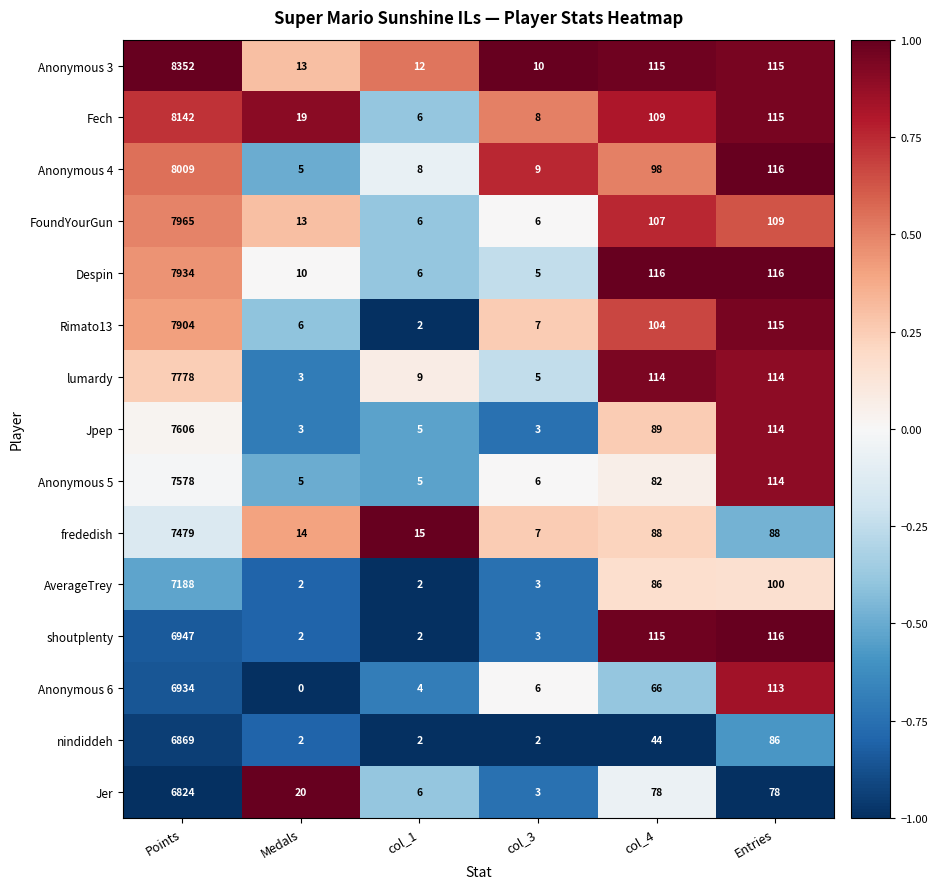

What is the difference between the maximum and minimum values in the Jer series?

6821